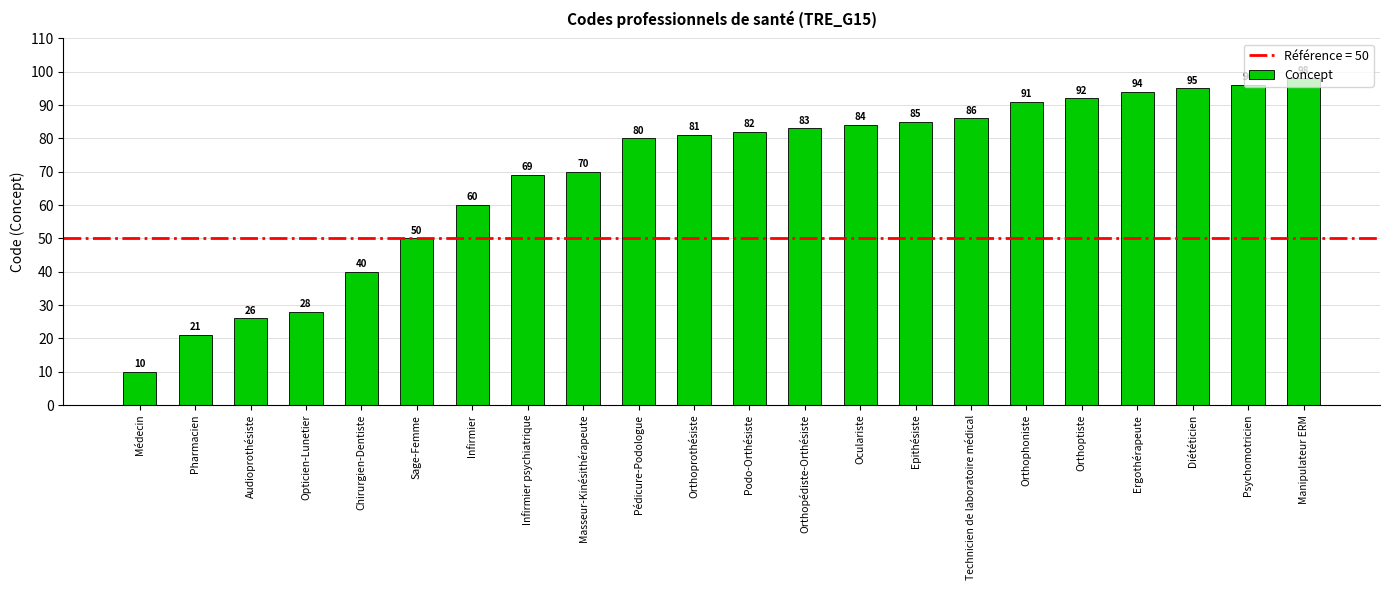

What is the approximate value at Orthoprothésiste?

81